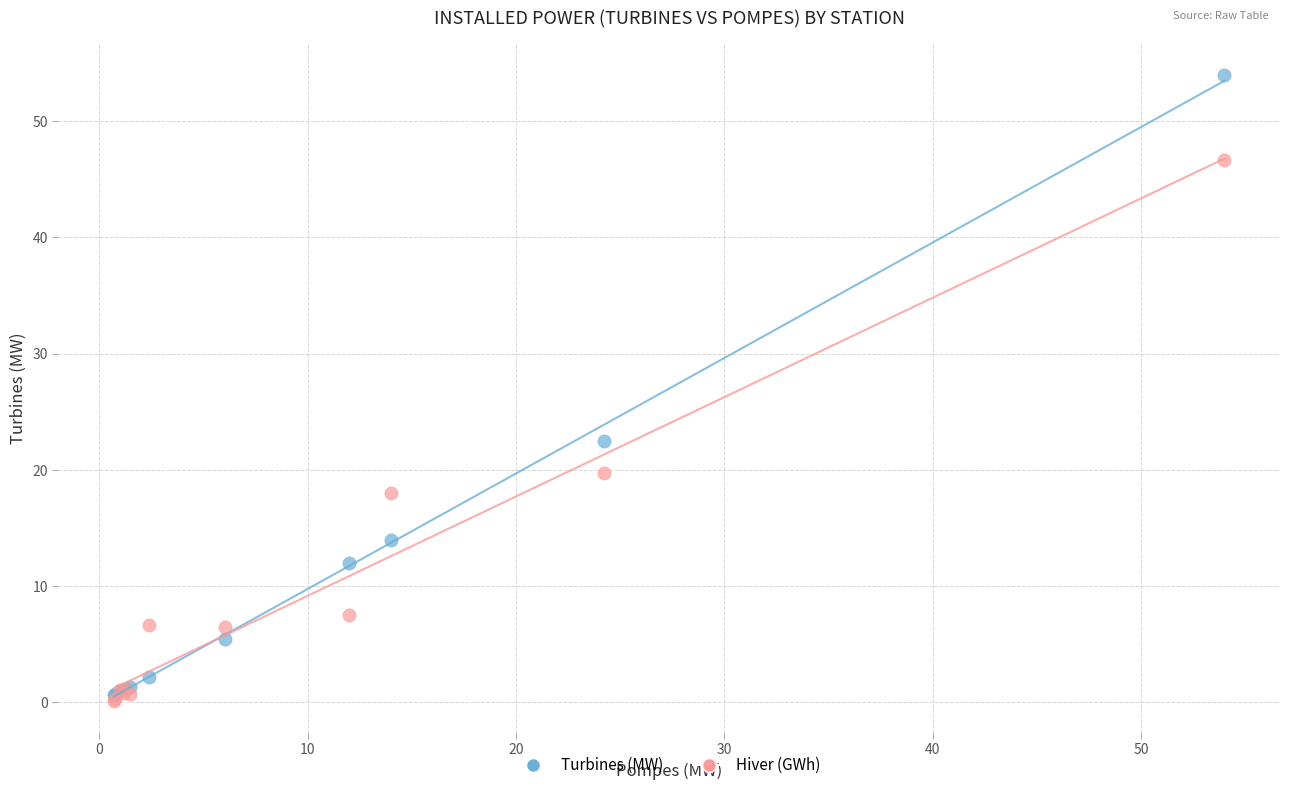

Which series contains the highest Y value?

Turbines (MW)